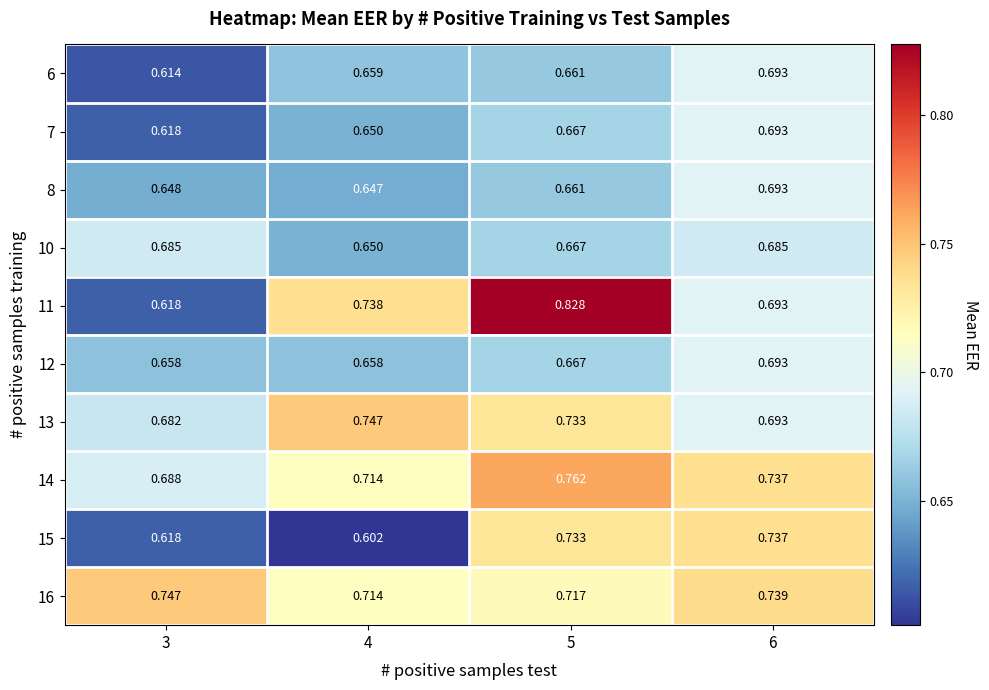

Is the value of 12 at 3 greater than the value of 7 at 5?

No